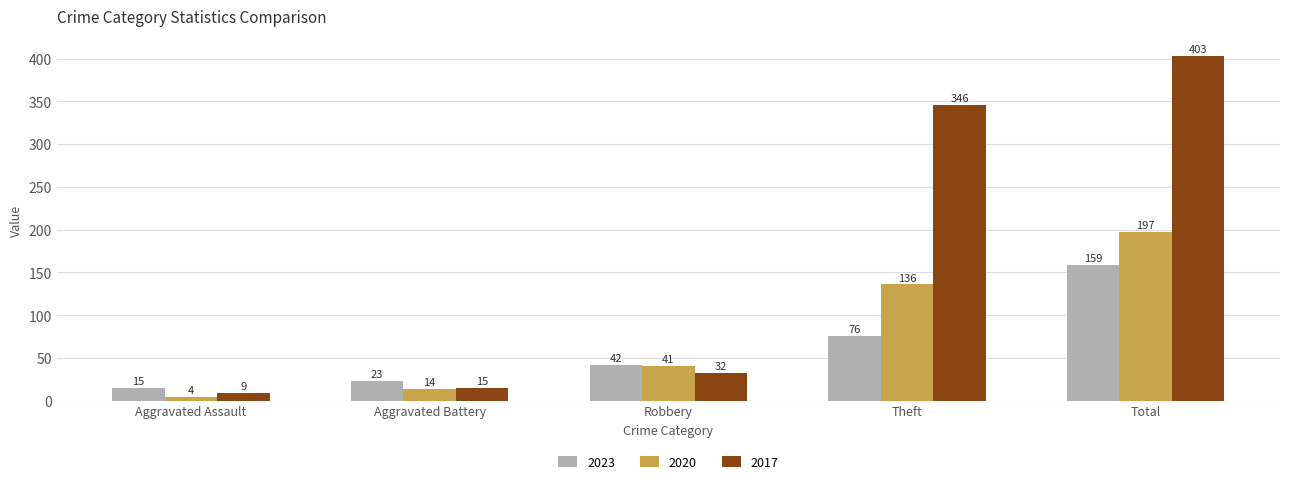

What is the sum of the 2017 values at Theft and Aggravated Assault?

355